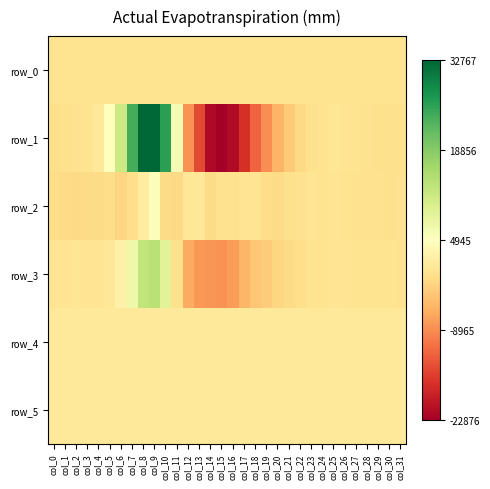

What is the minimum value for row_2?

-1642.0